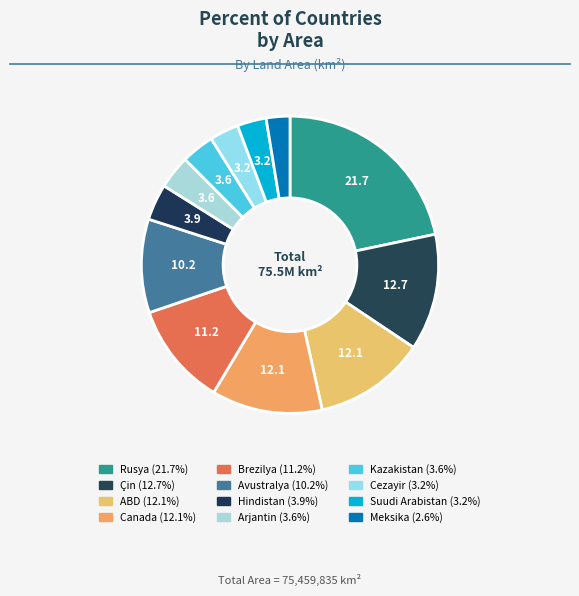

Count the number of slices in the pie.

12